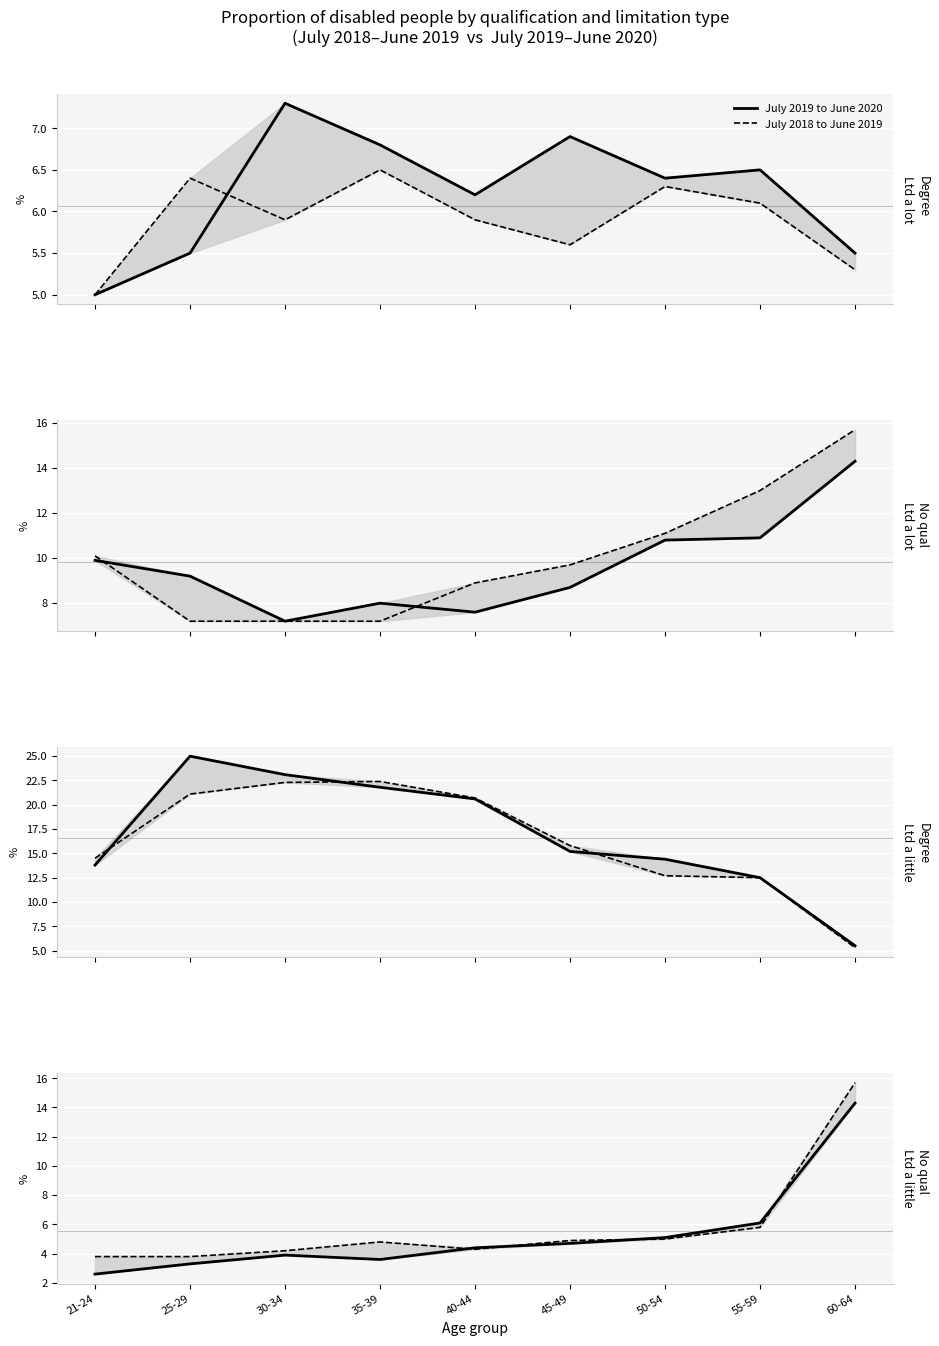

Rank the categories by July 2019 to June 2020 value from highest to lowest.

60-64, 55-59, 50-54, 45-49, 40-44, 30-34, 35-39, 25-29, 21-24